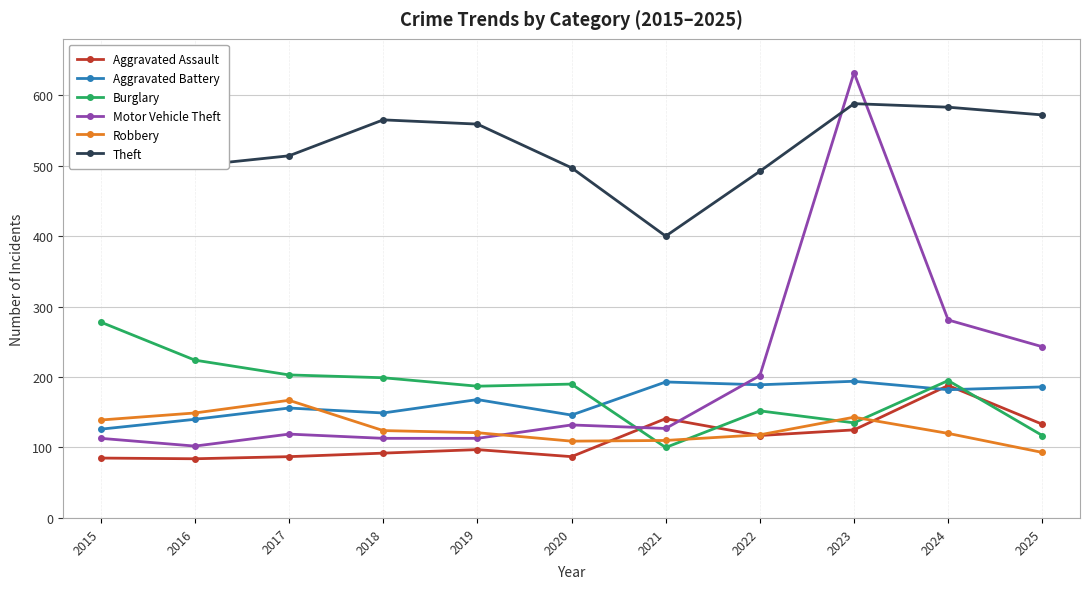

True or false: Theft has a value of 336 at 2024.

False